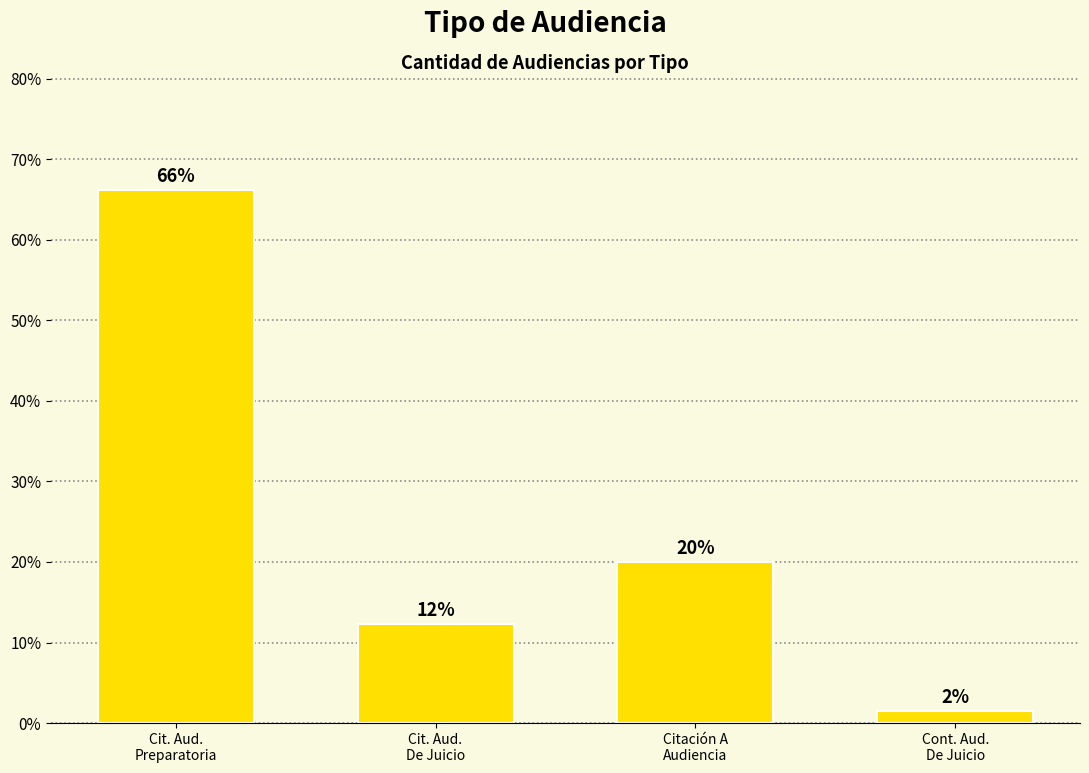

How many categories are shown in the chart?

4